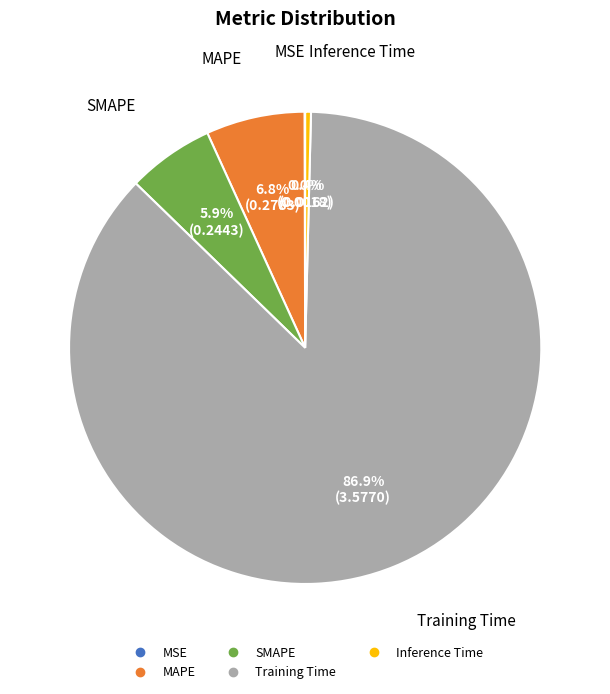

Combined, do SMAPE and Training Time account for over 50%?

Yes